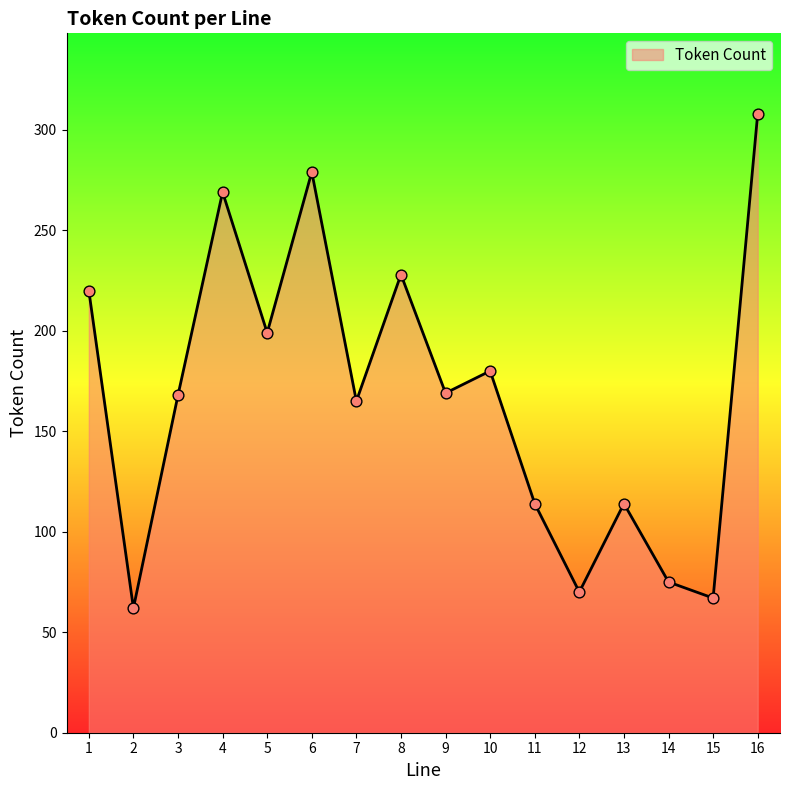

Which has a higher value, 6 or 7?

6